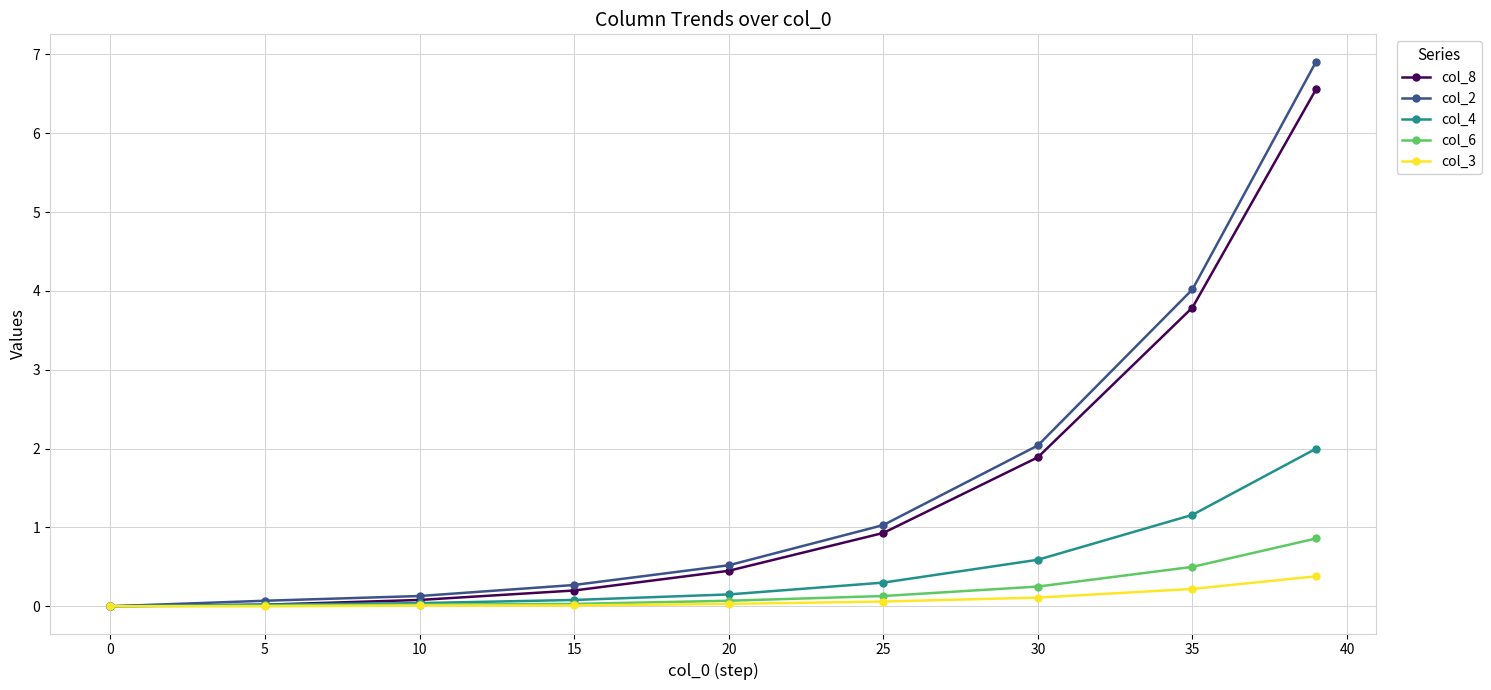

What is the value of the col_2 point at the 6th from the left?

1.0